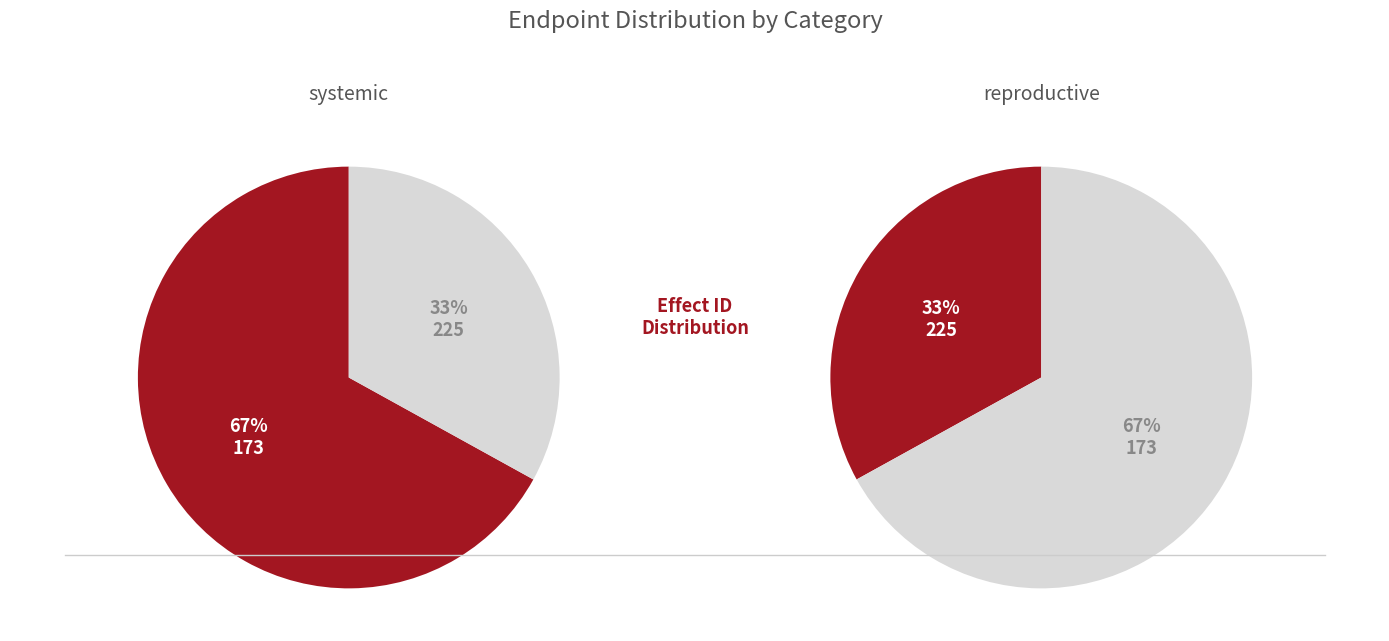

The 225 slice represents 59% of the pie. True or false?

False